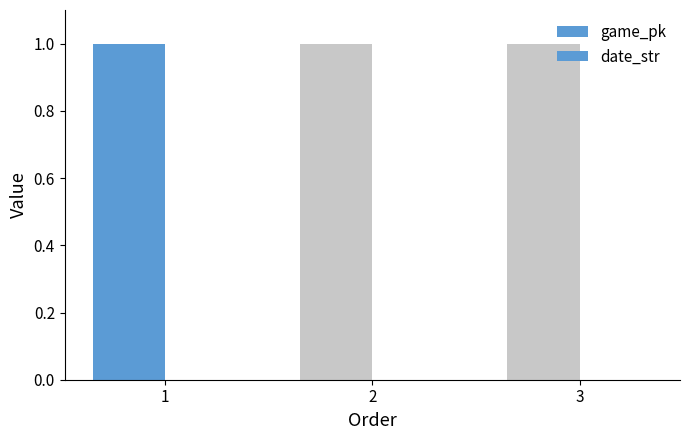

Reading left to right, extract all data points from this chart.

game_pk: 1=1.0	2=1.0	3=1.0
date_str: 1=0.0	2=0.0	3=0.0